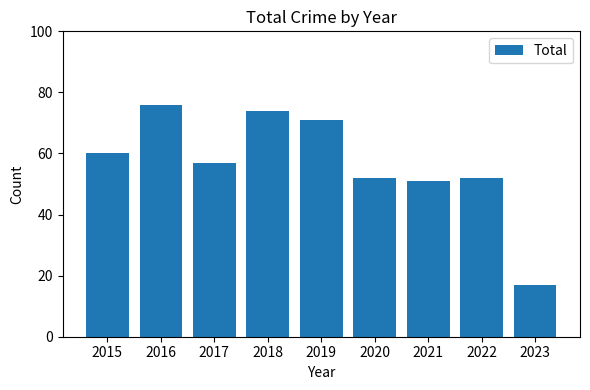

What is the sum of all values?

510